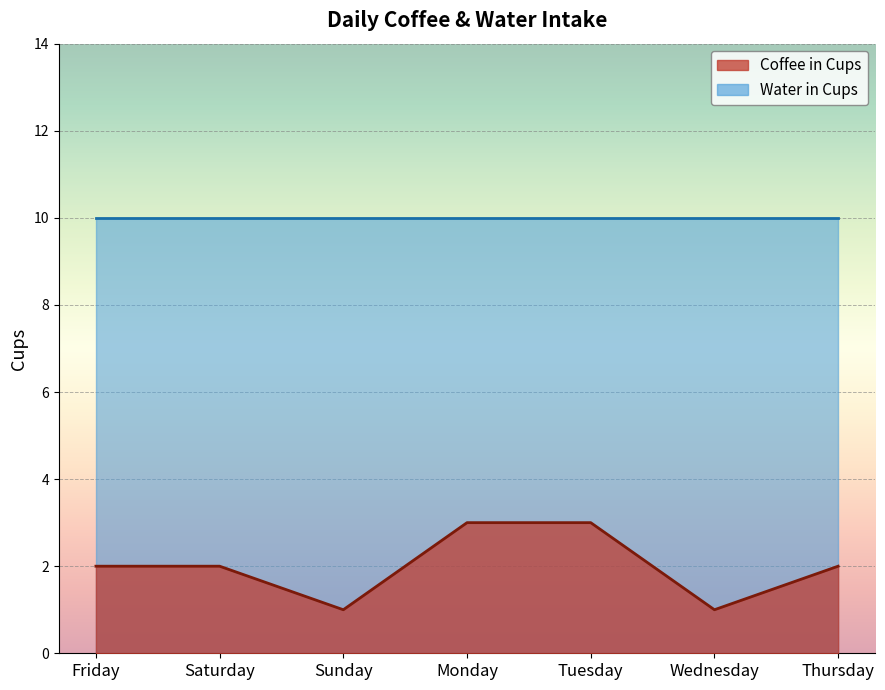

Reading right to left, extract all data points from this chart.

Thursday=2	Wednesday=1	Tuesday=3	Monday=3	Sunday=1	Saturday=2	Friday=2